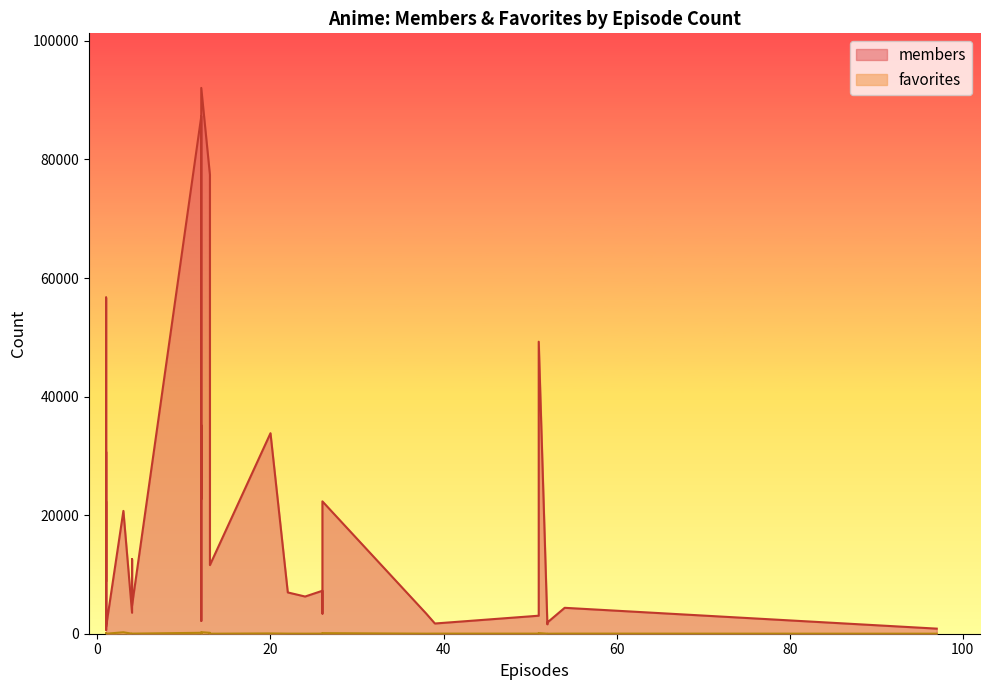

Count the number of data series in this chart.

2